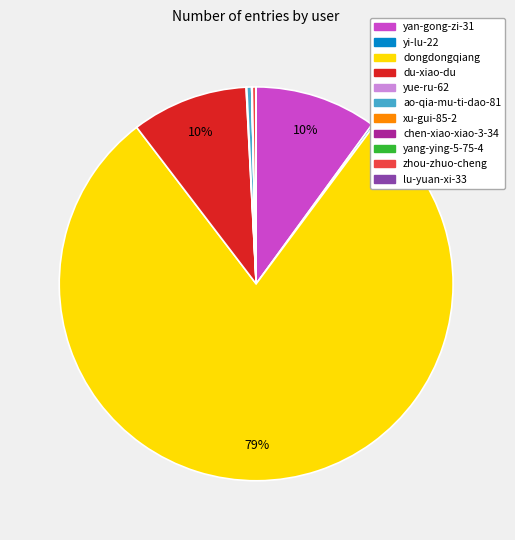

What is the majority slice?

dongdongqiang